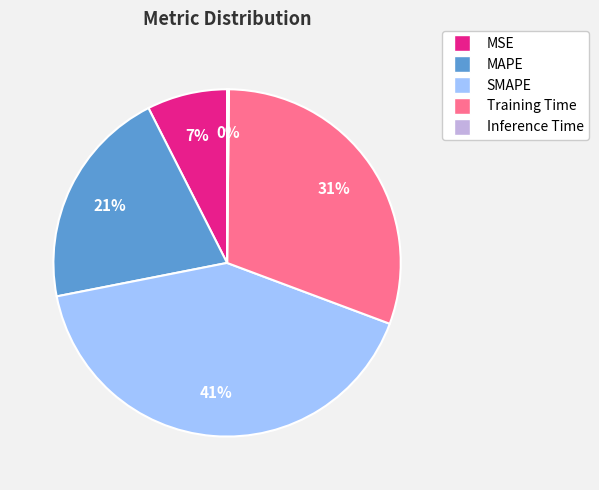

Is there a majority slice in this chart?

No